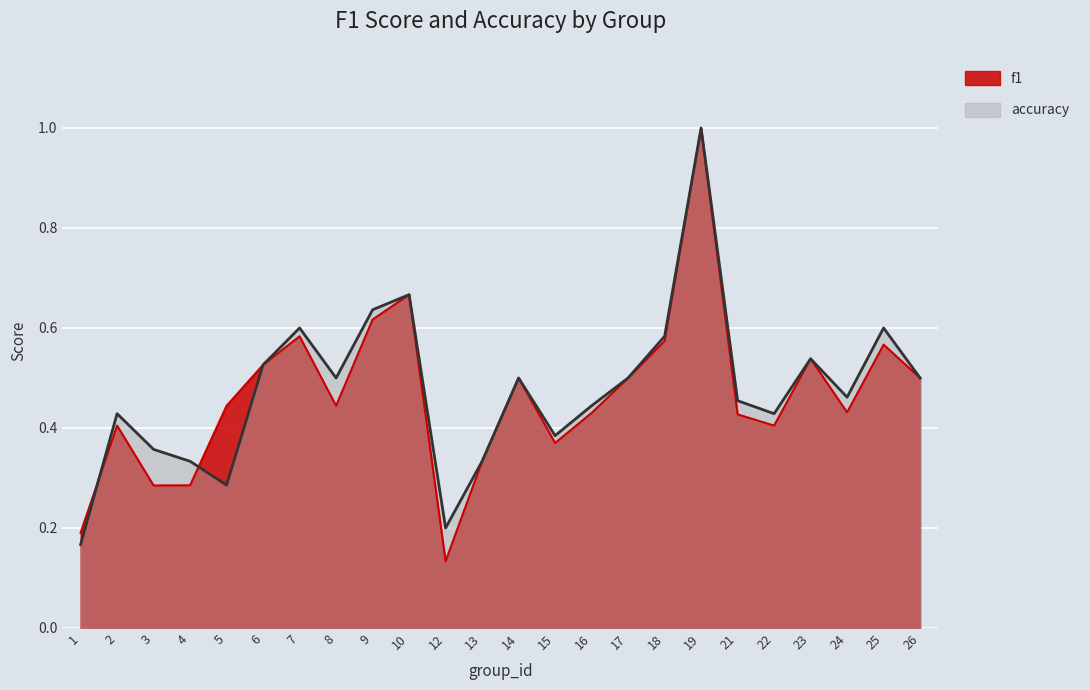

Is it true that accuracy equals 0.6 at 7?

True